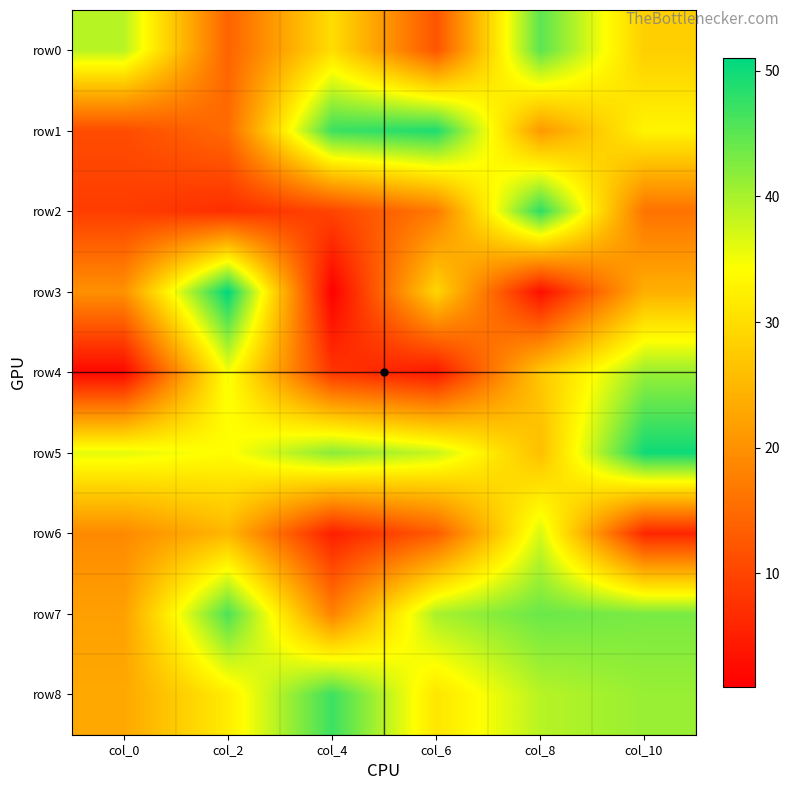

What is the minimum value shown in the chart?

1